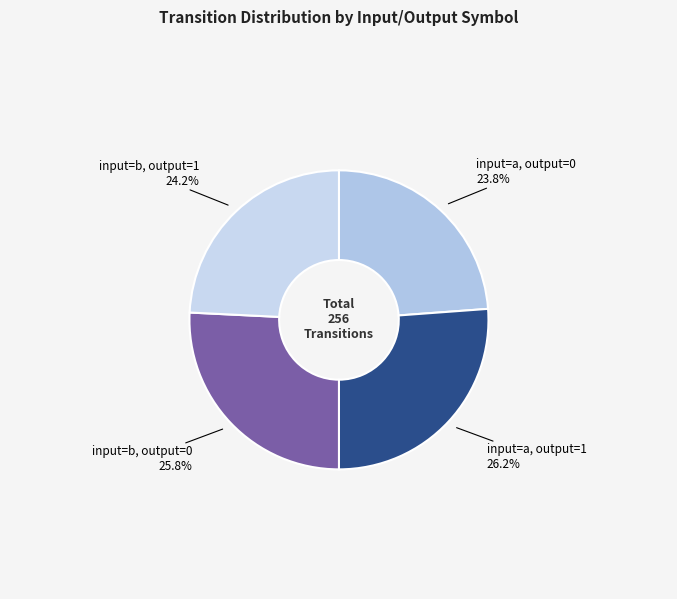

To the nearest percent, what percentage of the pie is input=a, output=1?

26%